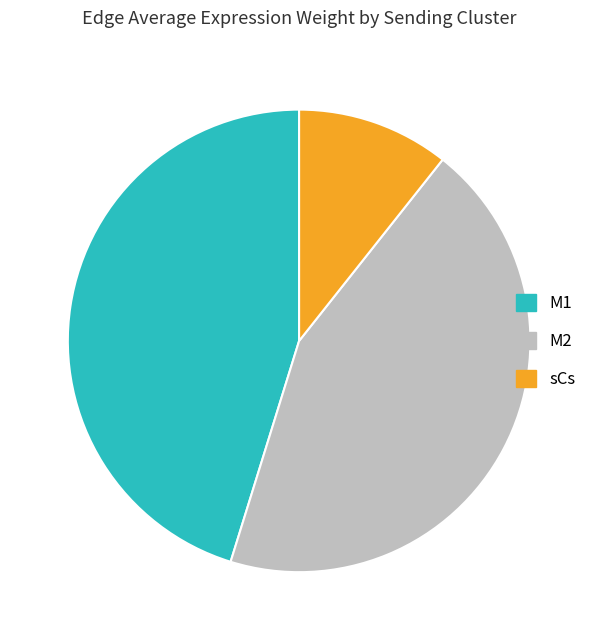

How many slices are in this pie chart?

3